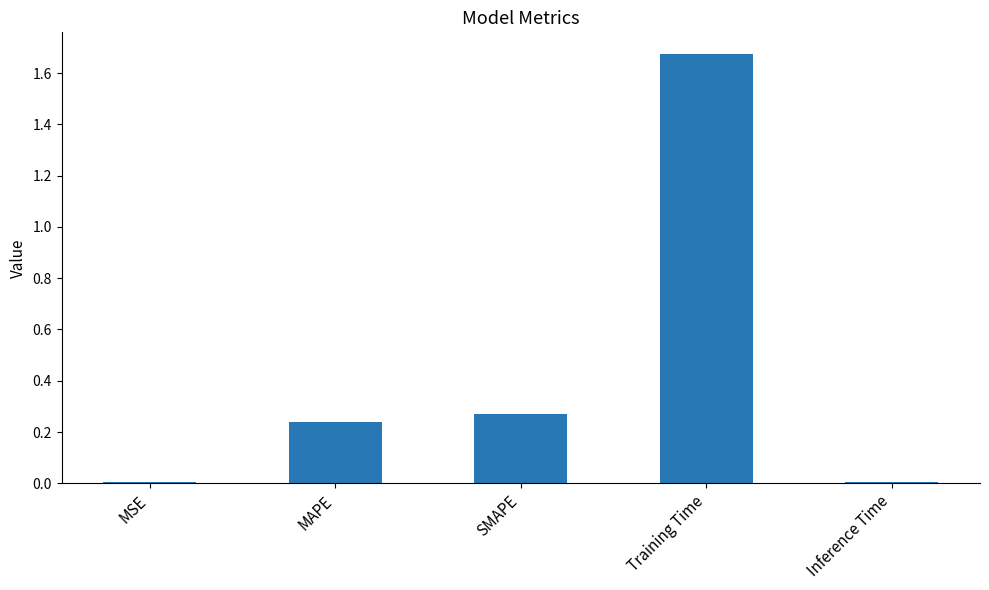

At which category does the chart reach its peak across all series?

Training Time